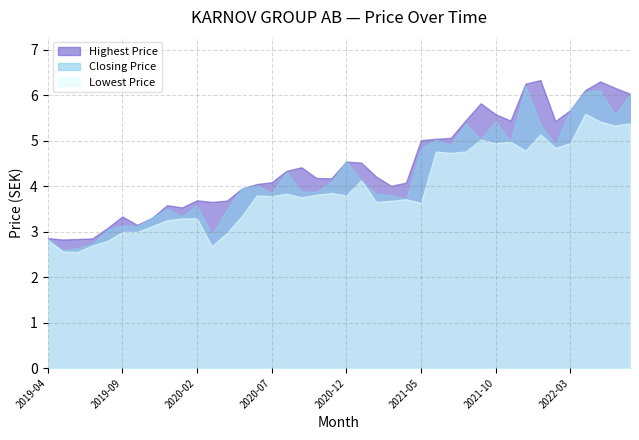

What are all the series names shown in the legend?

Highest Price, Closing Price, Lowest Price